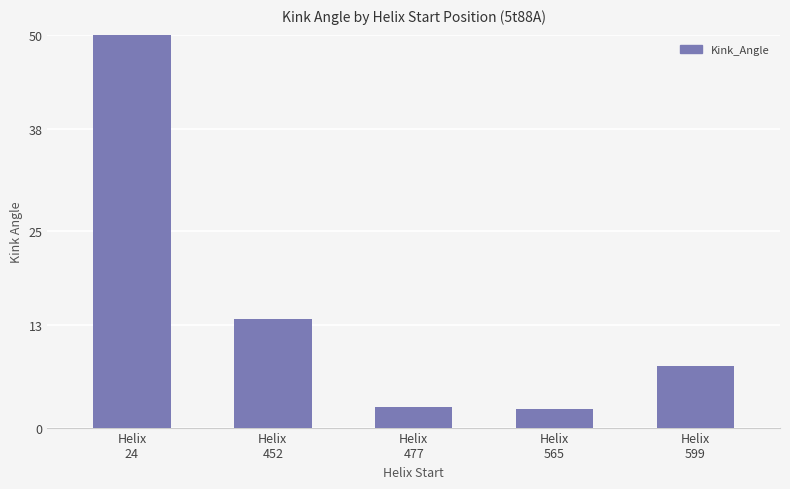

How many bars are there in total?

5